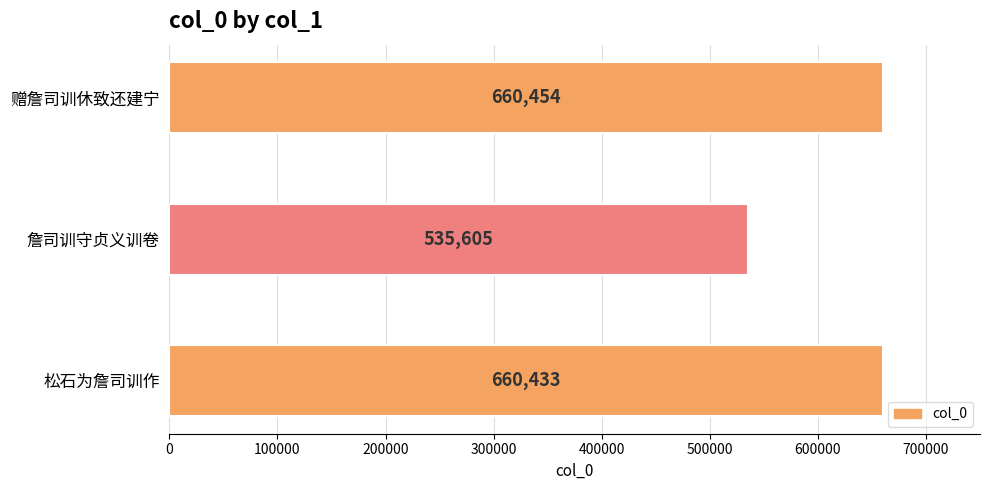

What is the minimum value shown in the chart?

535605